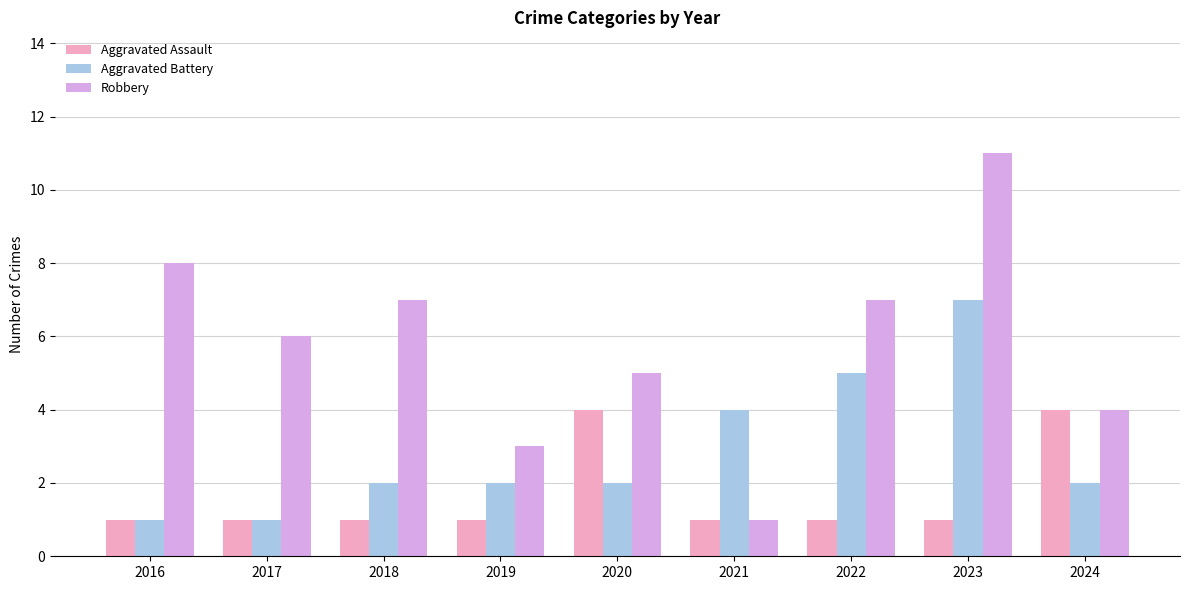

What is the spread (max minus min) of values at 2017?

5